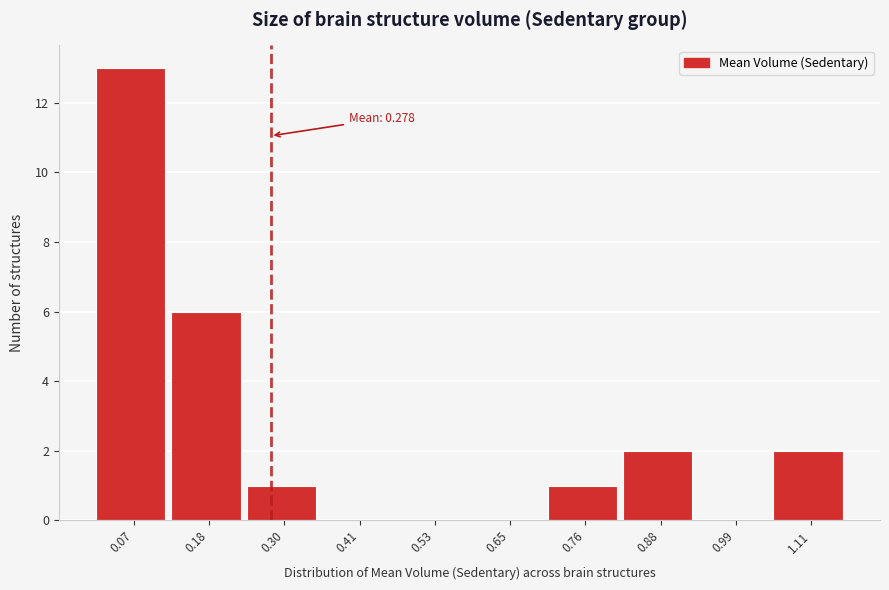

Which range on the x-axis has the tallest bar?

0.02 to 0.12